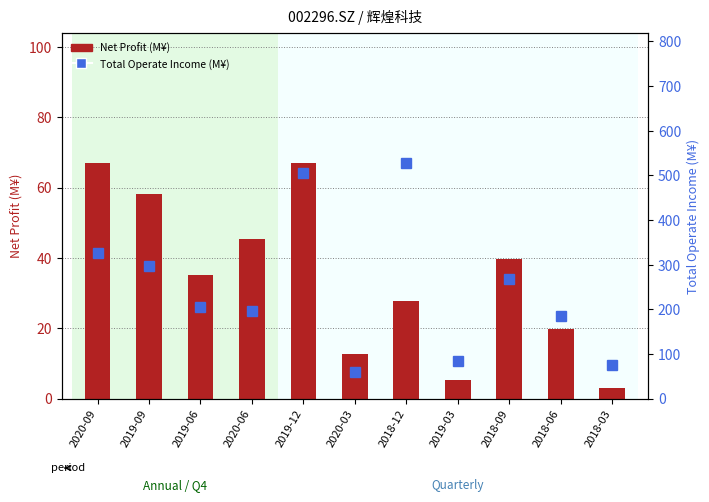

The TOTAL_OPERATE_INCOME (M¥) series shows 85.1 at 2019-03. True or false?

True